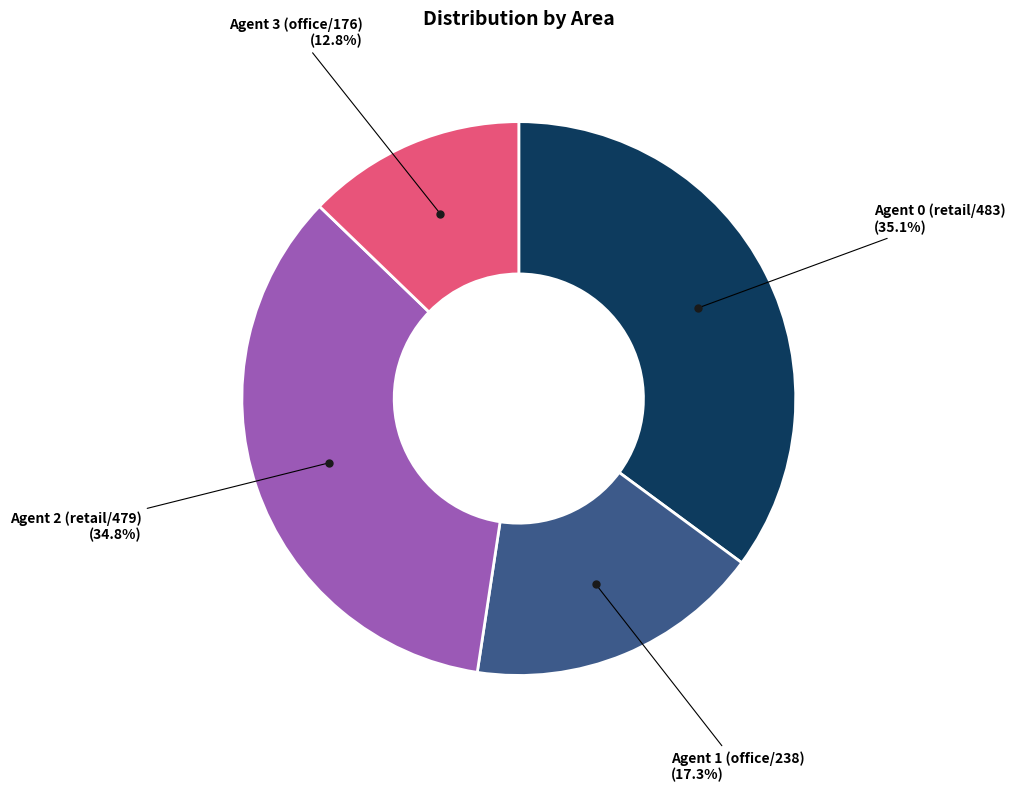

Does any single category account for the majority?

No